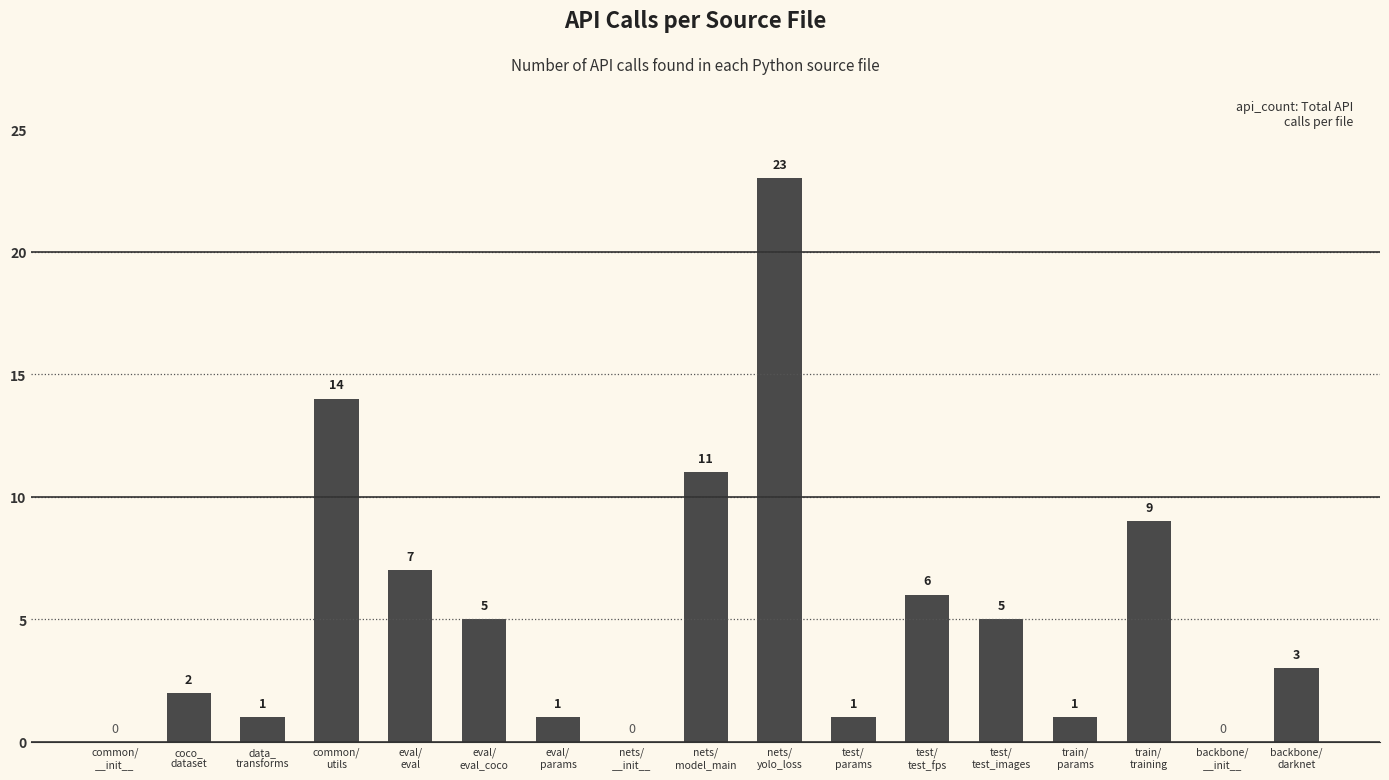

What is the greatest value displayed?

23